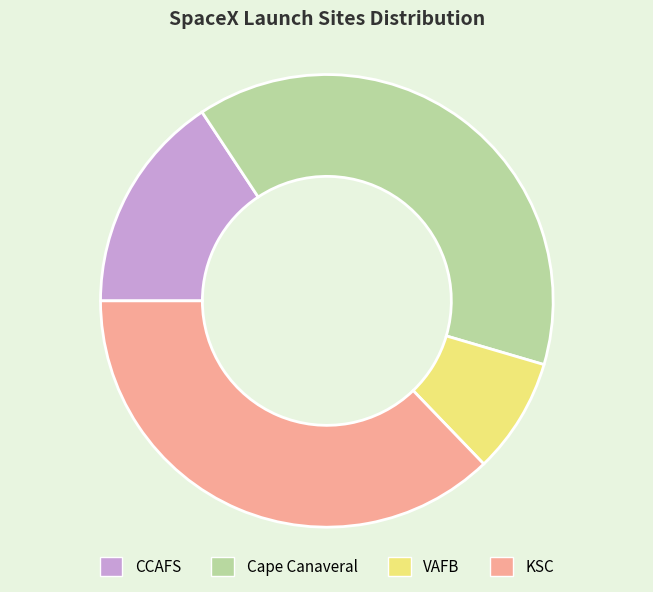

Between Cape Canaveral and KSC, which is larger?

Cape Canaveral